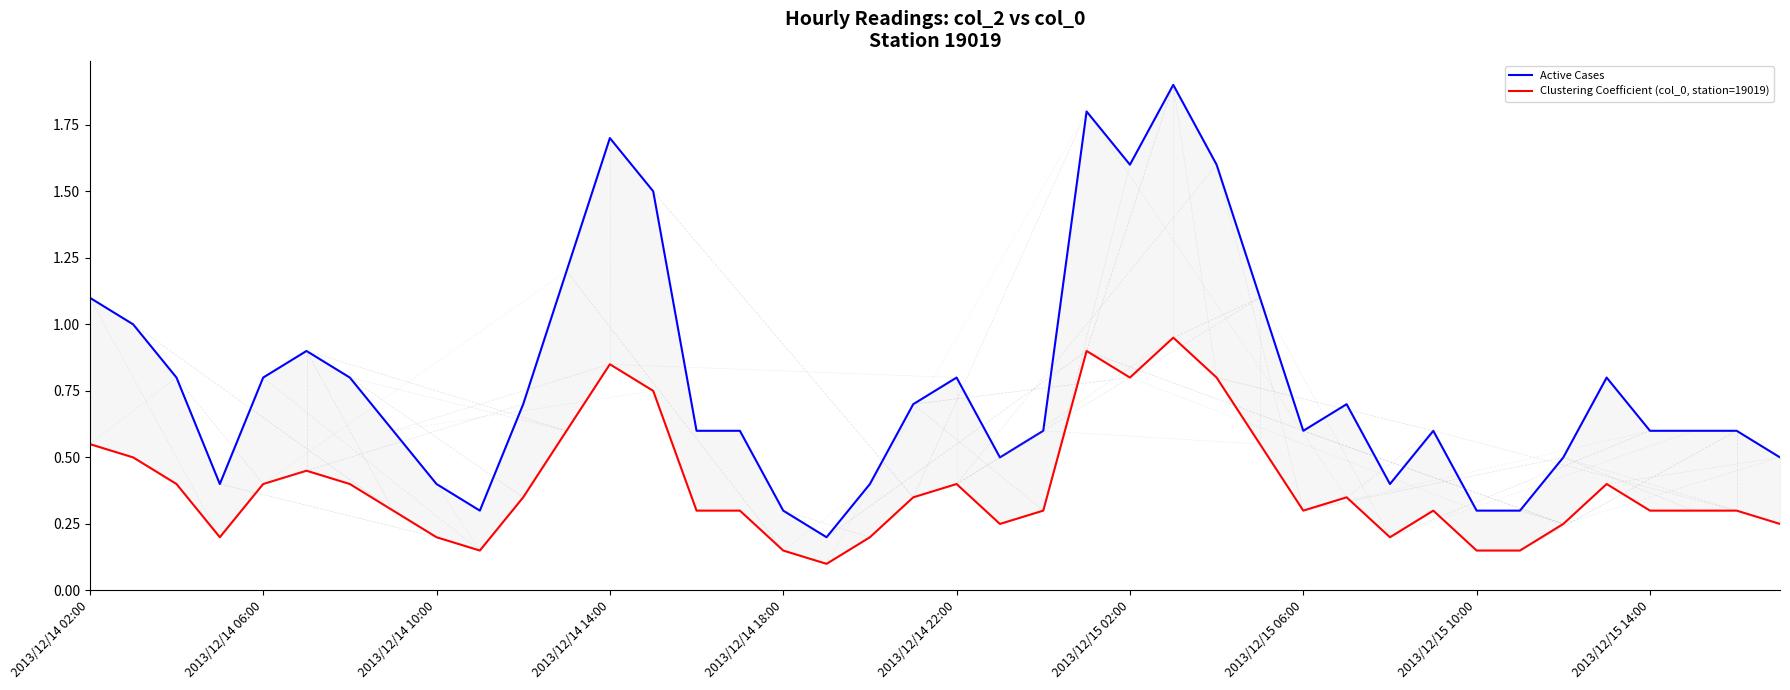

Which series has the largest total across all categories?

Active Cases